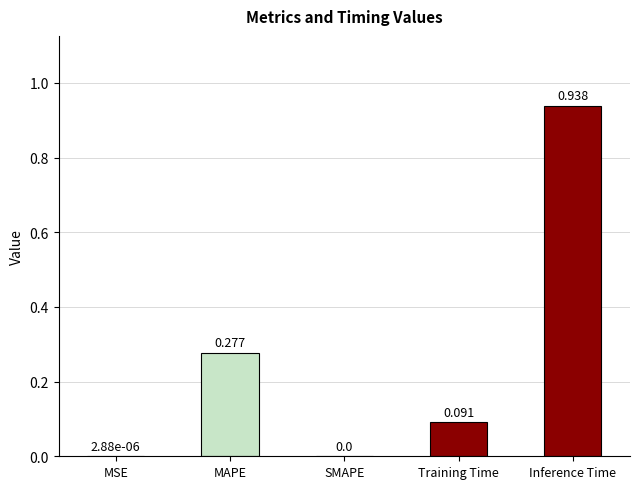

Between MSE and Training Time, which is larger?

Training Time